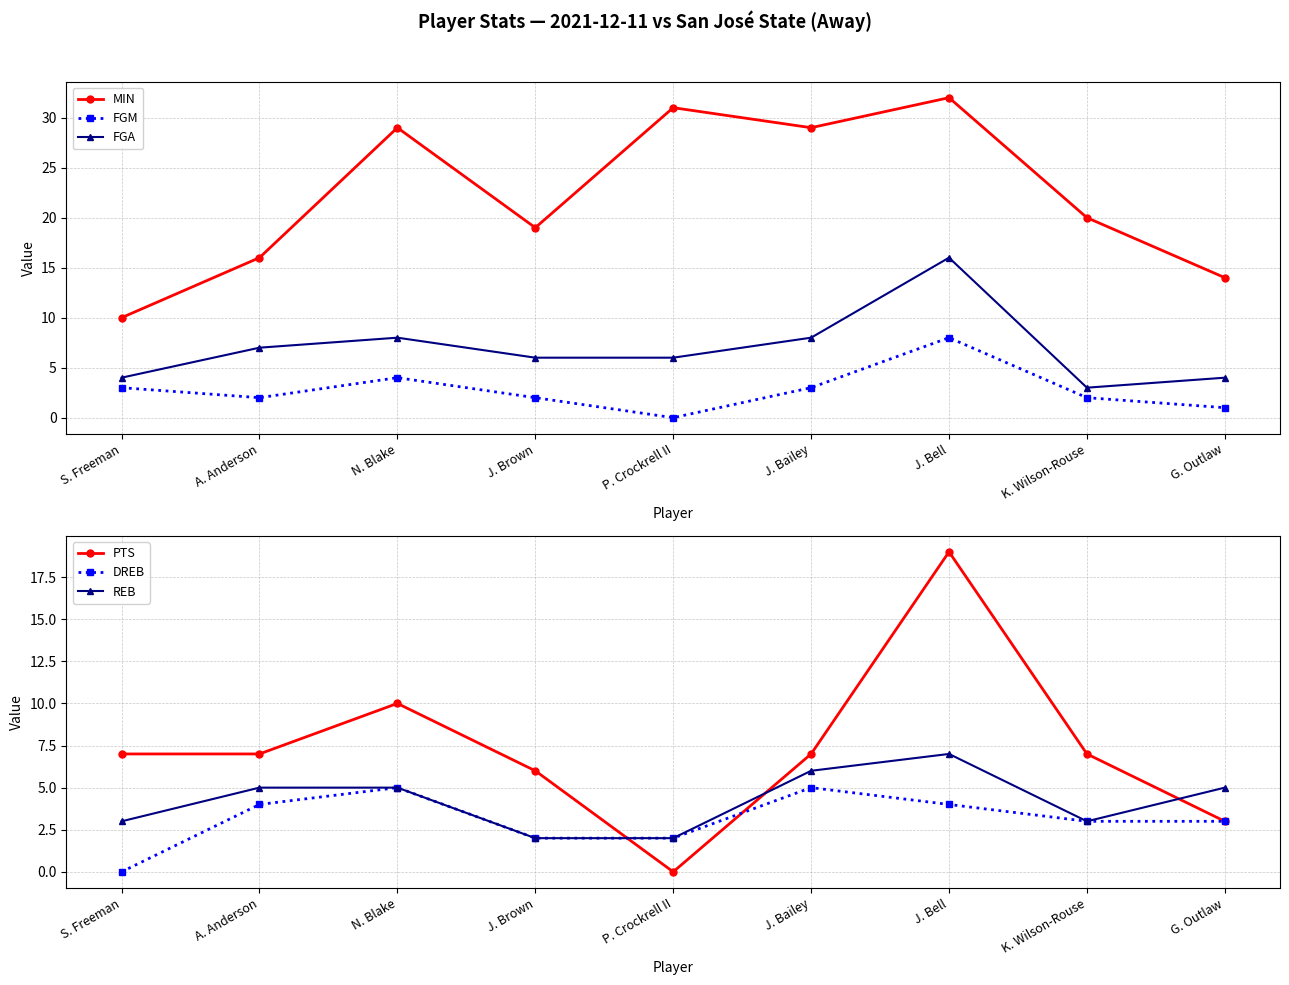

Which category has the lowest value across all series?

P. Crockrell II